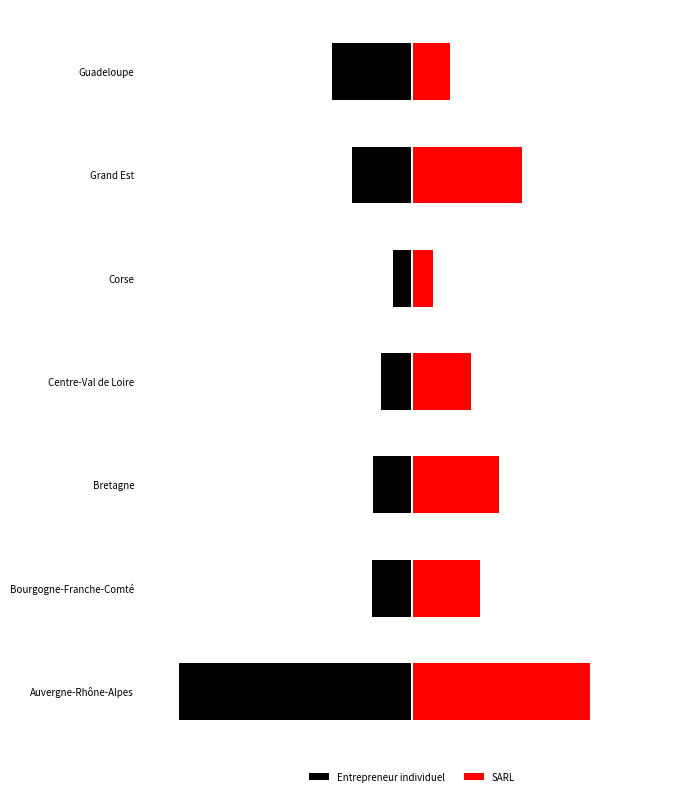

What is the value of the SARL bar at the 5th from the left?

163